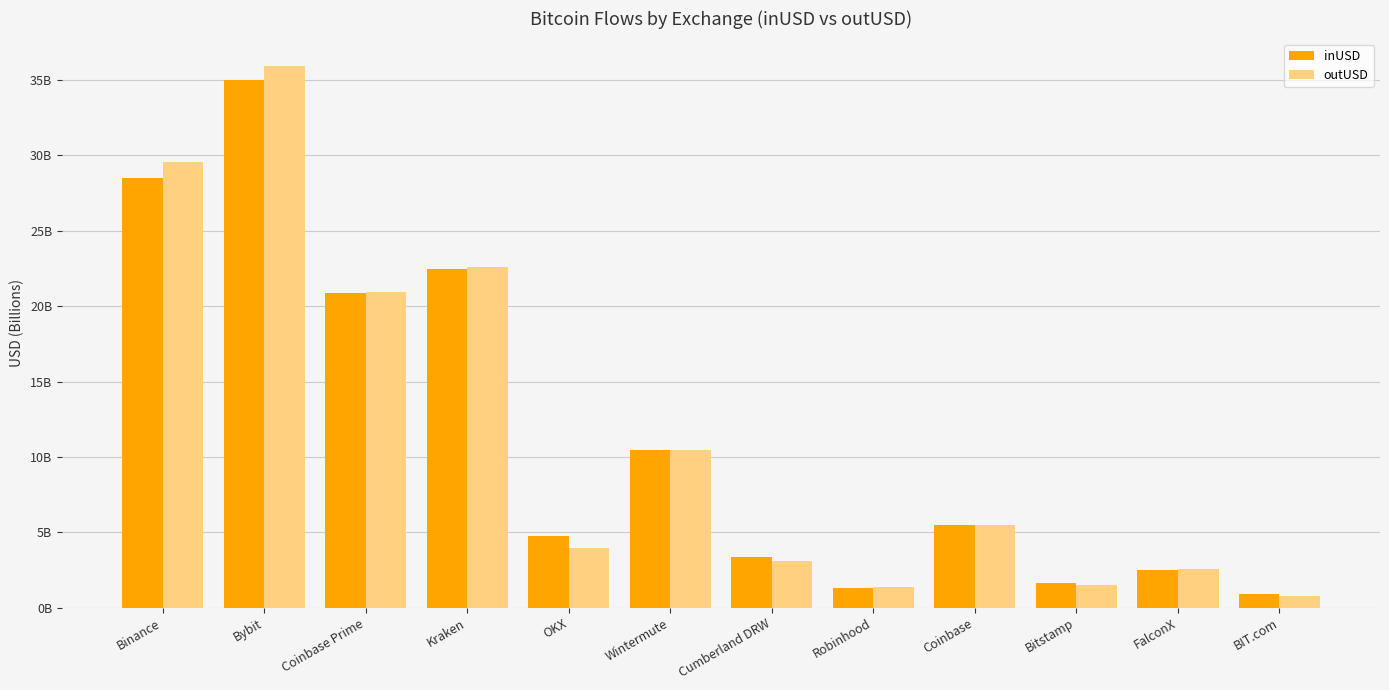

What are all the series names shown in the legend?

inUSD, outUSD